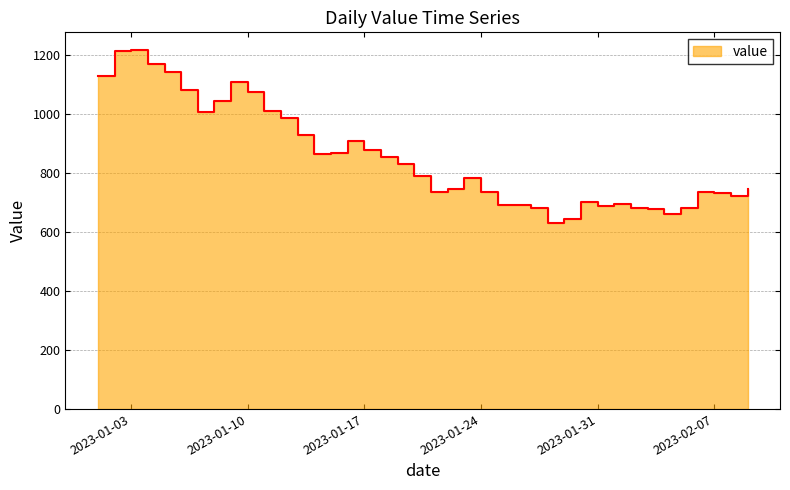

How many lines are shown in the chart?

1